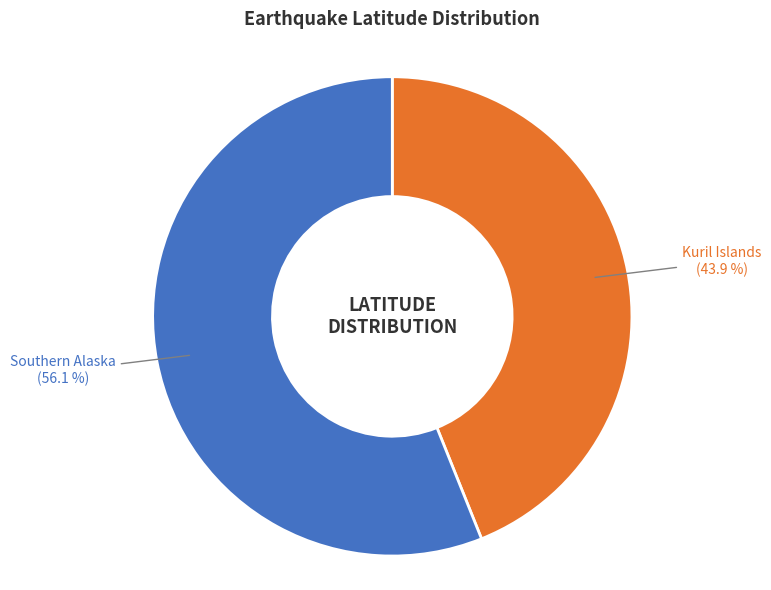

To the nearest percent, what is the average slice percentage?

50%